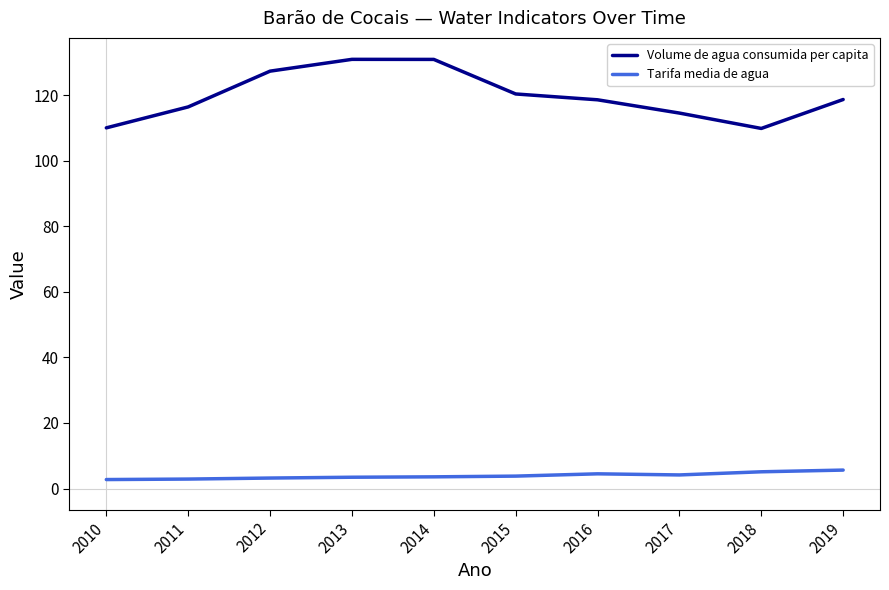

Is this an area chart (filled region under the line)?

No